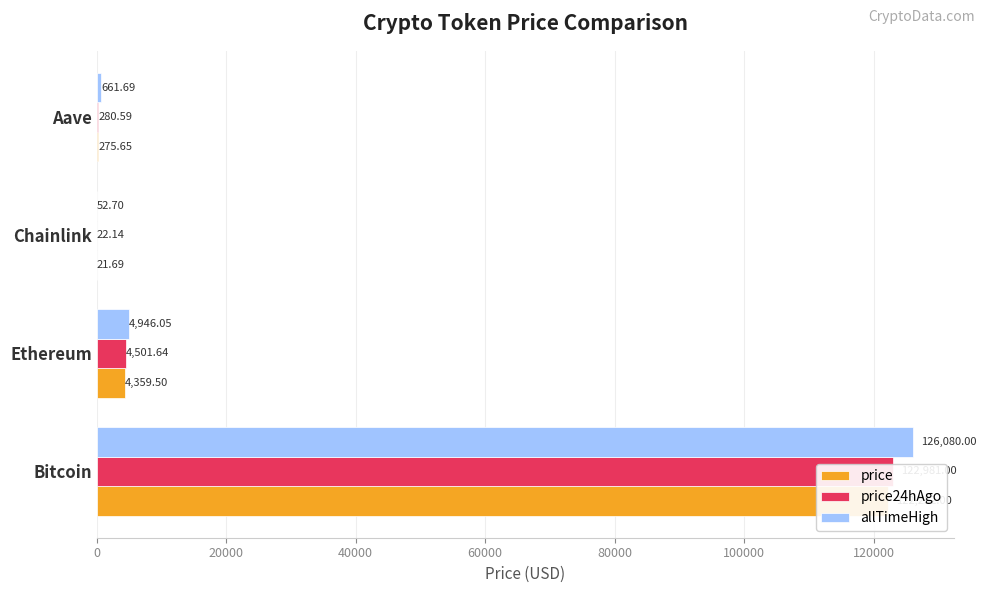

What is the sum of all price24hAgo values?

127785.4